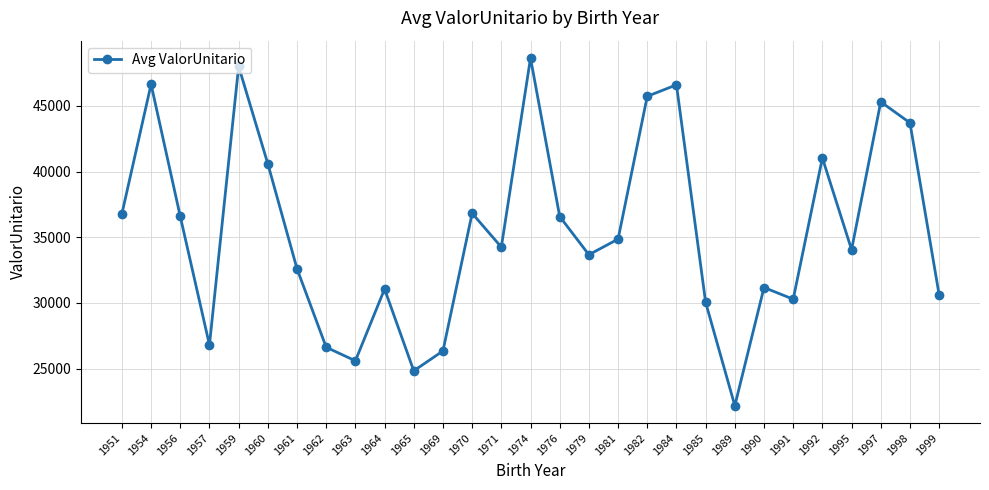

Read the value at 1982.

45725.7